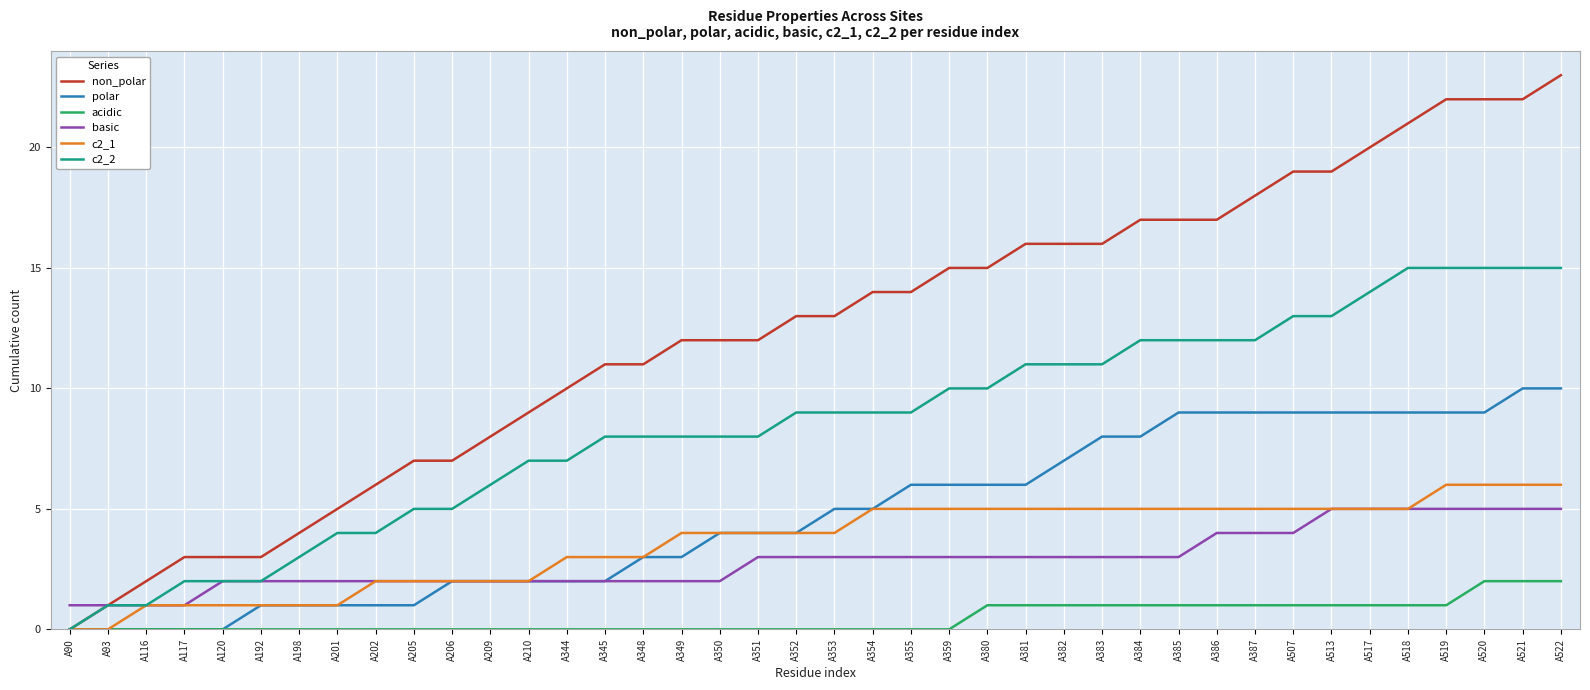

What value does the basic series have at A384?

3